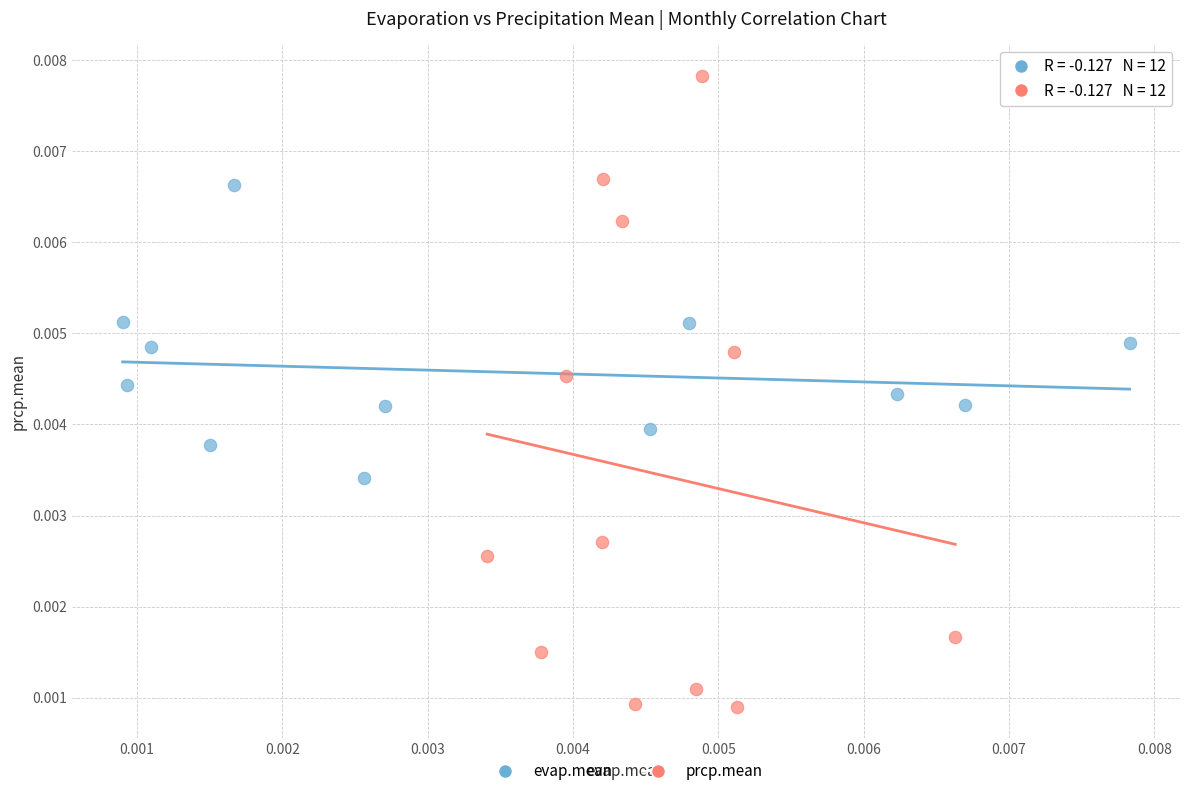

Which series reaches the minimum Y coordinate?

prcp.mean